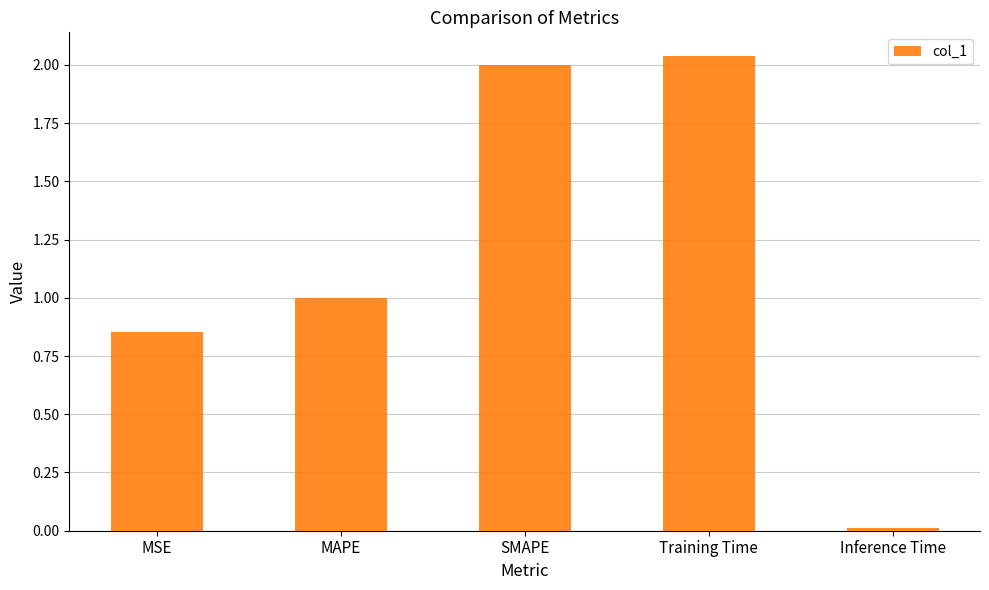

What is the average value?

1.2